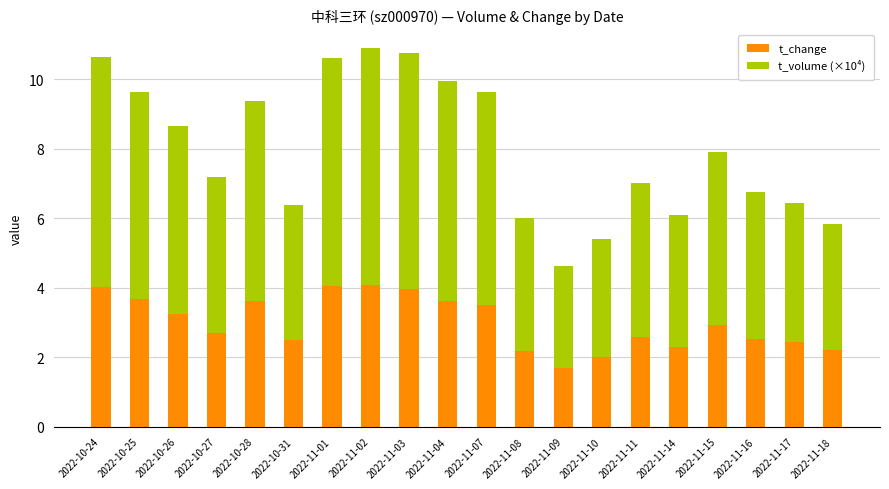

How many data points does each series have?

20